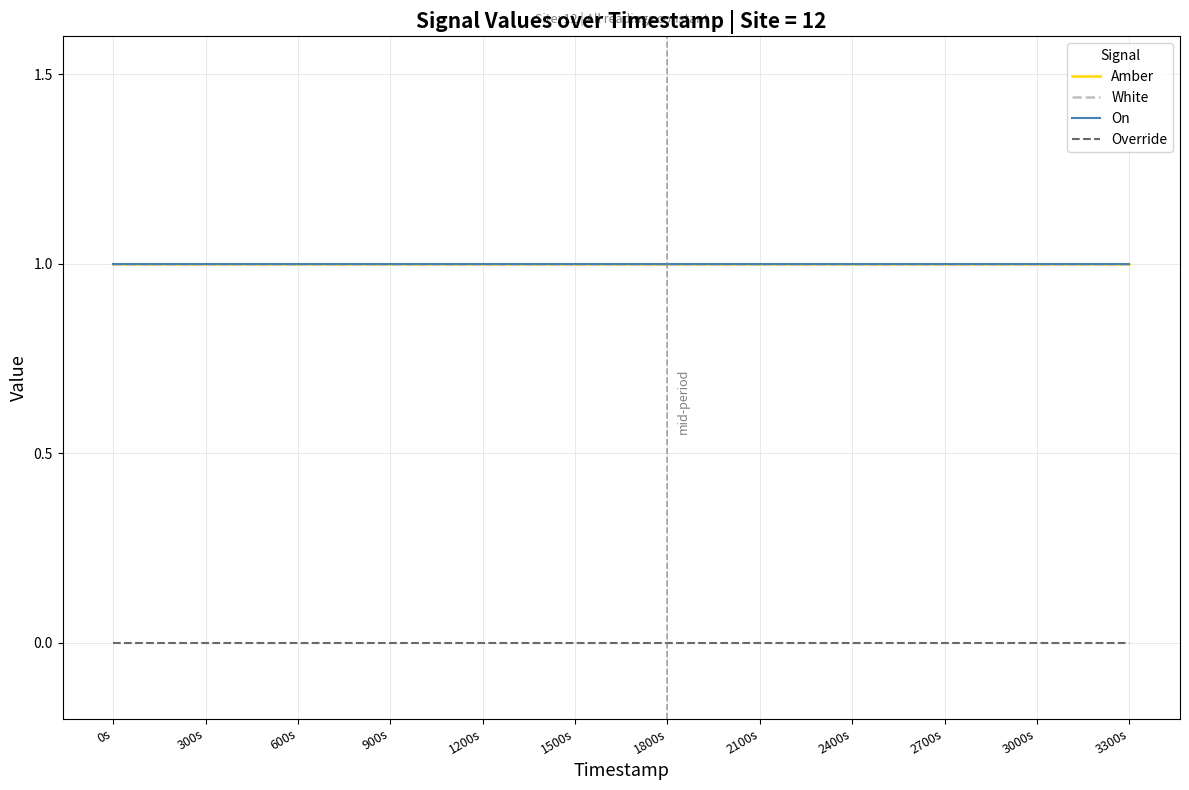

Is this an area chart (filled region under the line)?

No